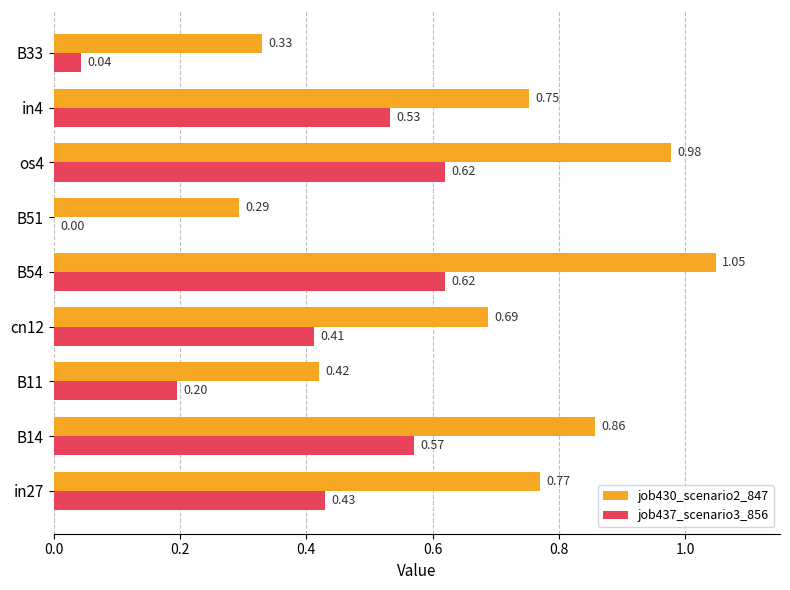

Between in4 and B33, which series saw the biggest shift?

job437_scenario3_856